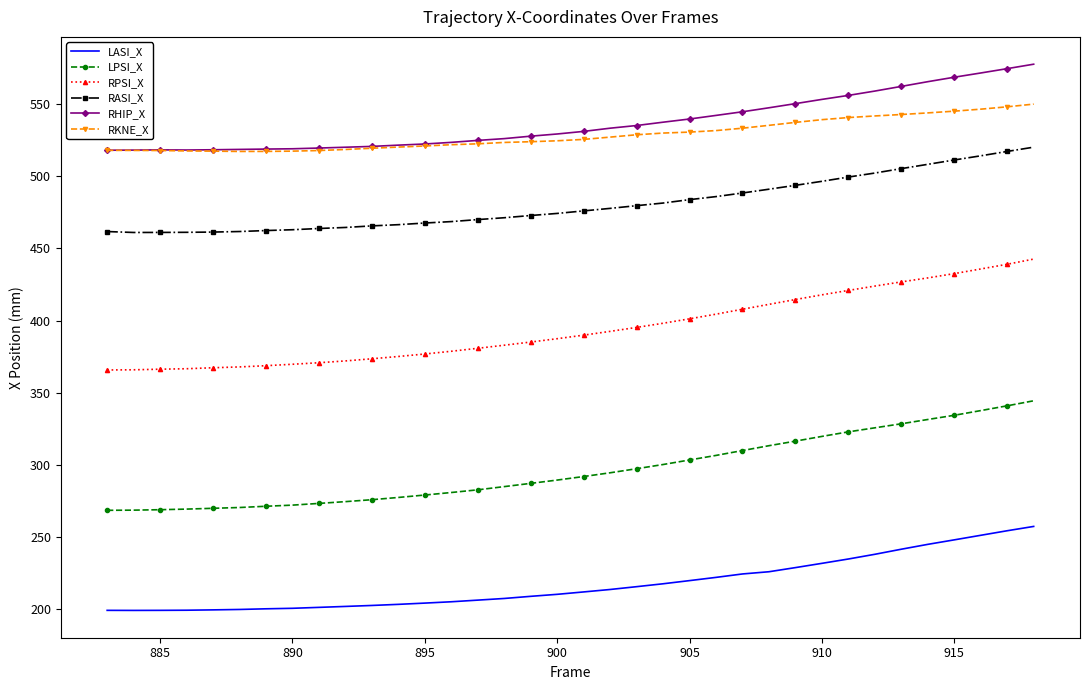

What is the lowest value of the RKNE_X series?

517.3